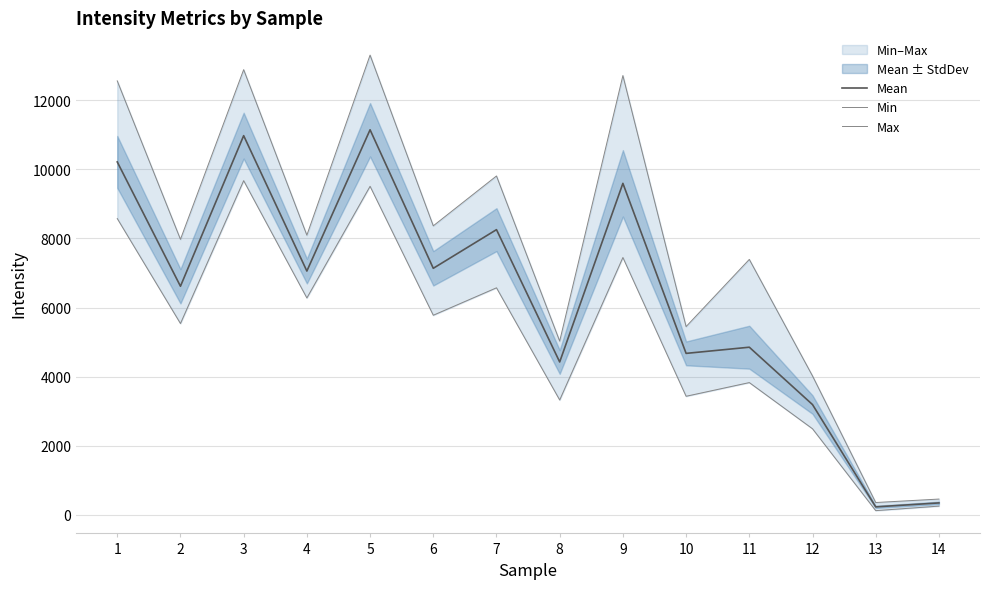

What is the highest value of the Mean series?

11145.0